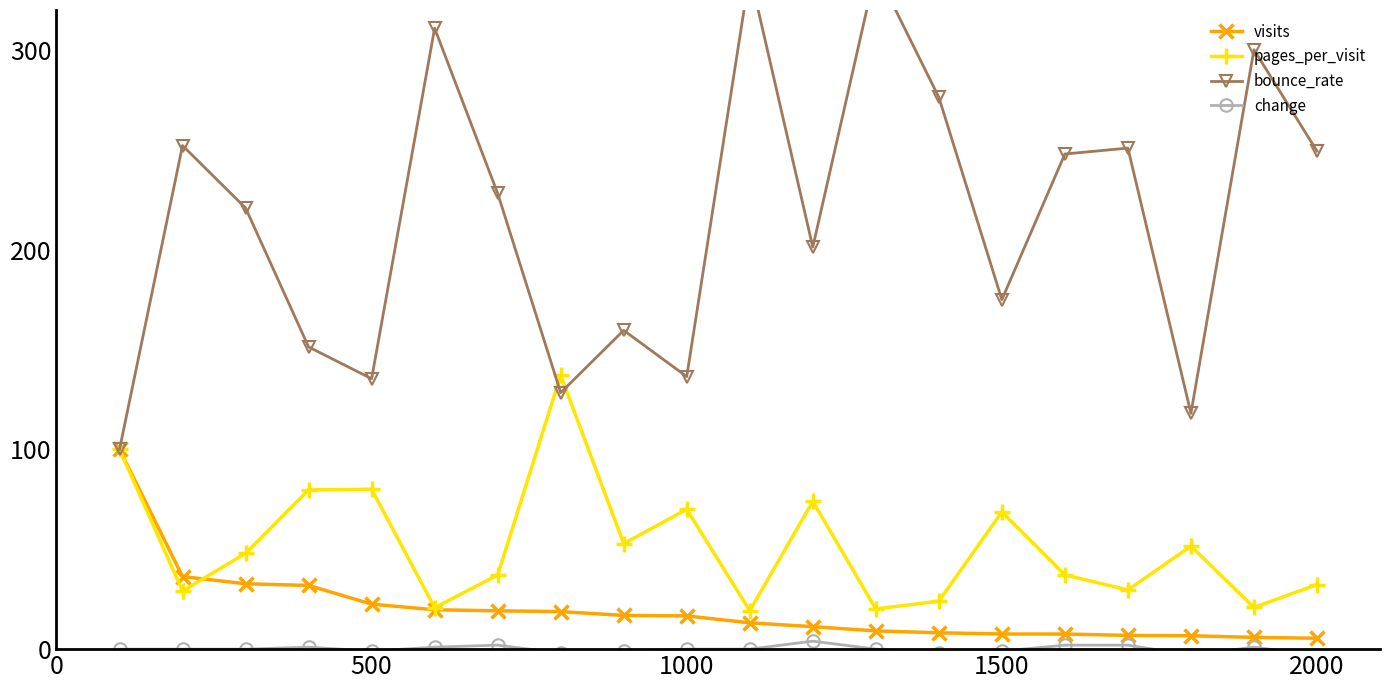

Reading left to right, transcribe all the data shown in this chart.

visits: 100.0	36.4	32.7	31.9	22.5	19.7	19.2	18.8	16.9	16.6	13.2	11.3	9.1	8.2	7.6	7.6	6.9	6.7	5.9	5.5
pages_per_visit: 100.0	29.1	48.0	79.7	80.0	20.7	37.1	137.1	52.8	70.0	19.2	74.0	20.1	24.0	68.7	37.2	29.6	51.6	20.9	32.3
bounce_rate: 100.0	252.1	220.9	151.3	135.4	310.9	228.2	128.4	159.6	136.5	338.3	201.3	339.9	276.3	175.0	247.9	250.9	118.1	300.1	249.3
change: 0.0	0.0	0.0	1.0	-1.0	1.0	2.0	-2.0	-1.0	0.0	0.0	4.0	0.0	-2.0	-1.0	2.0	2.0	-3.0	1.0	-3.0